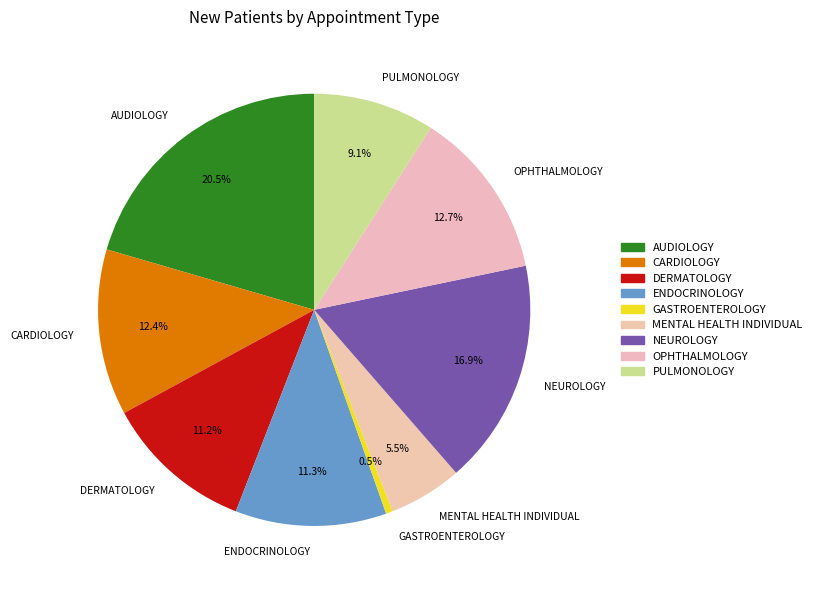

The ENDOCRINOLOGY slice represents 11% of the pie. True or false?

True